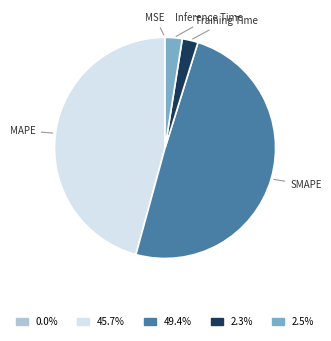

Does any single category account for the majority?

No